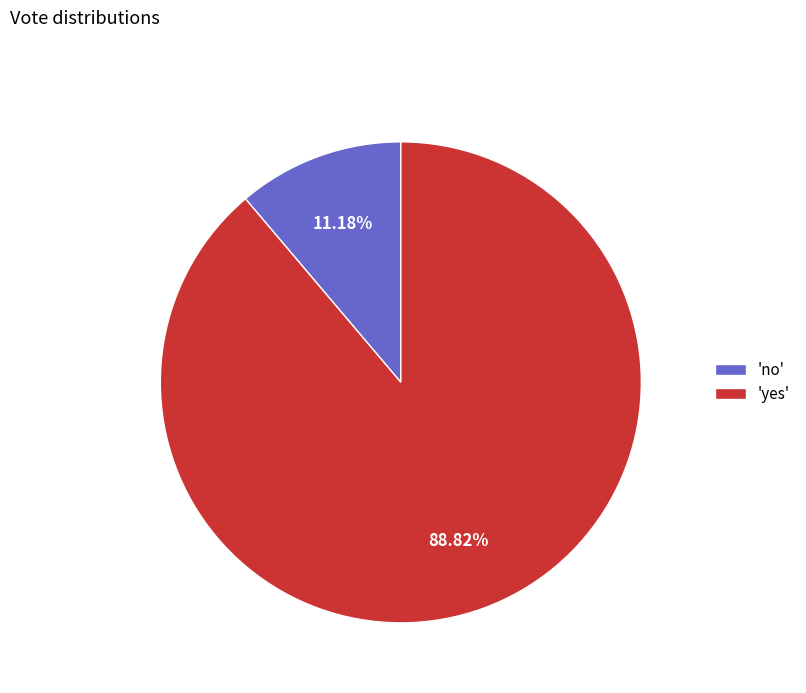

Rank the categories by value from highest to lowest.

'yes', 'no'